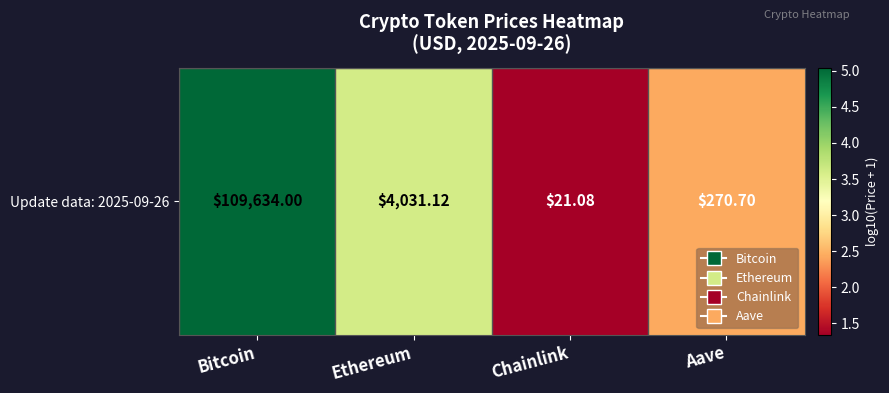

Between Ethereum and Aave, which is larger?

Ethereum